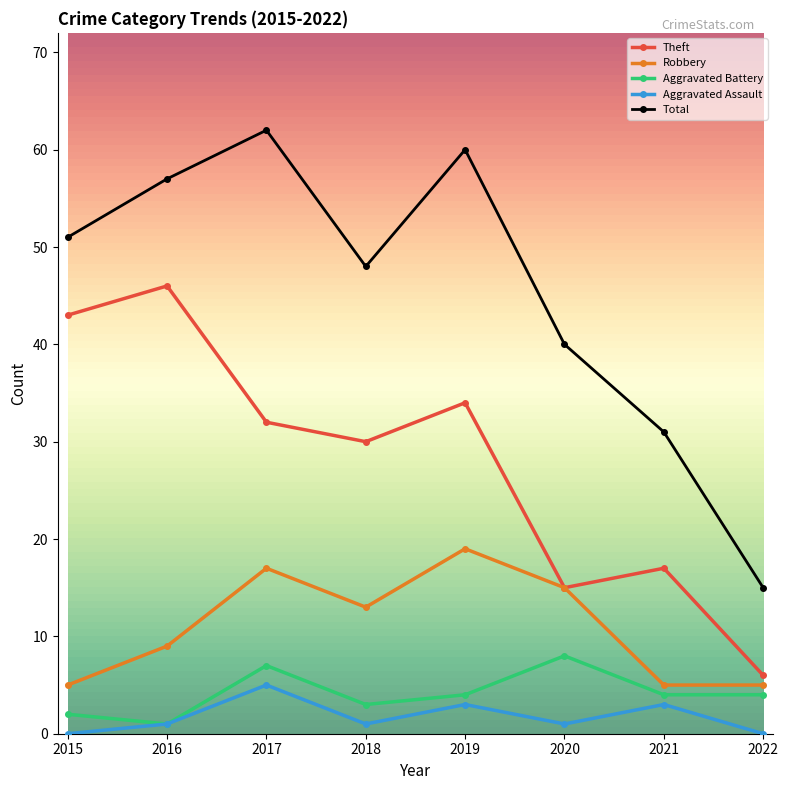

Is the value of Total at 2021 greater than the value of Theft at 2016?

No